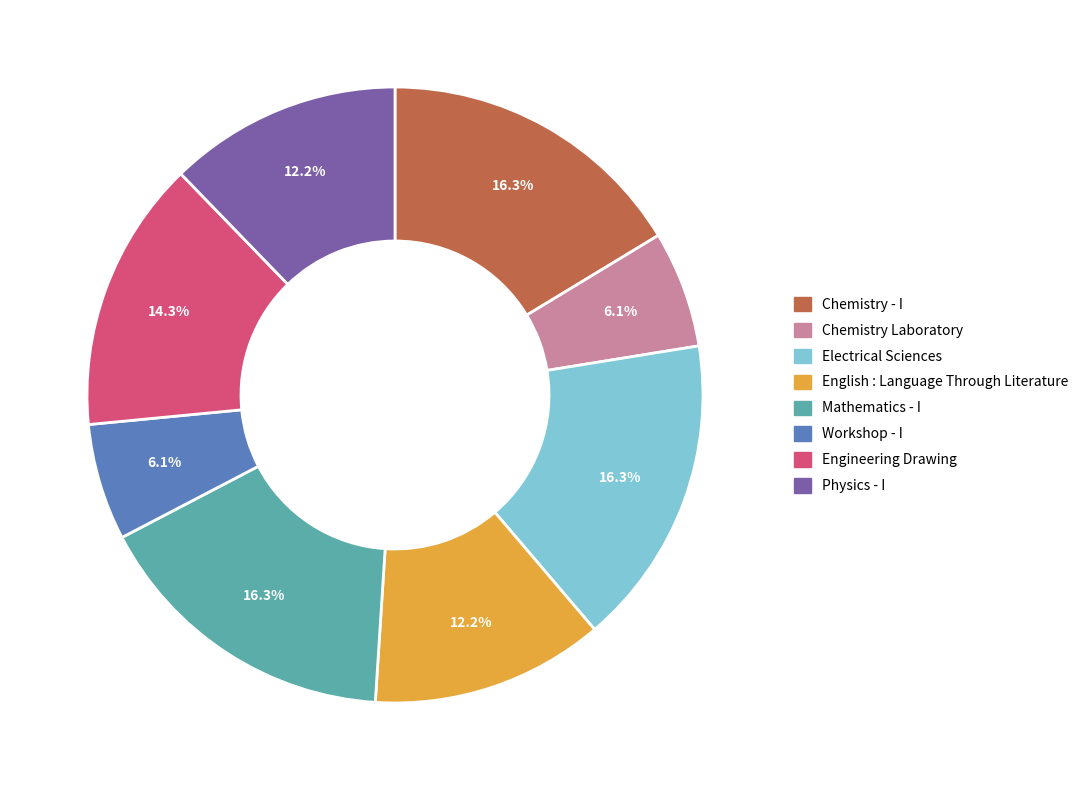

Is there any slice that represents more than half of the pie?

No